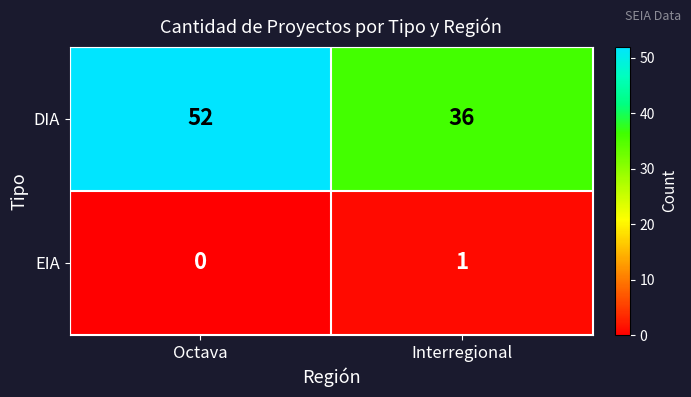

At which category is the sum across all series the highest?

Octava